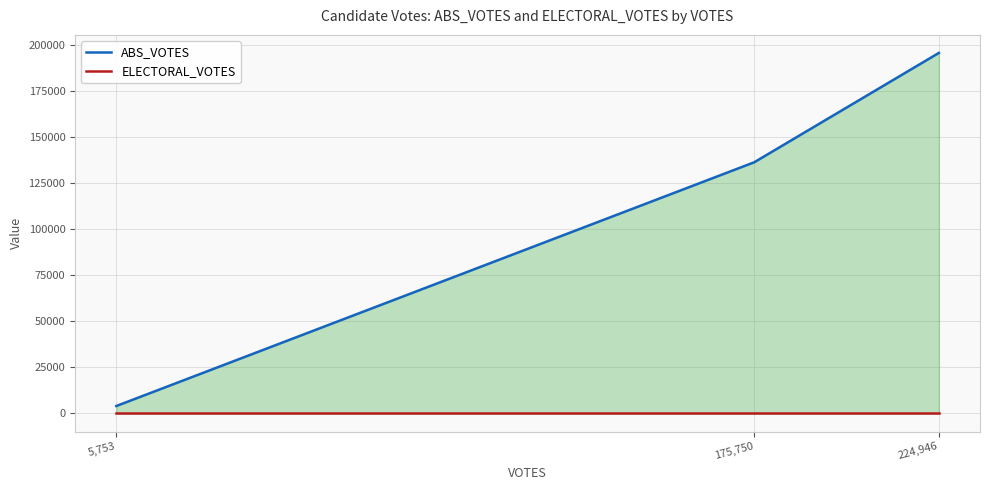

What position from the right is 5,753?

3